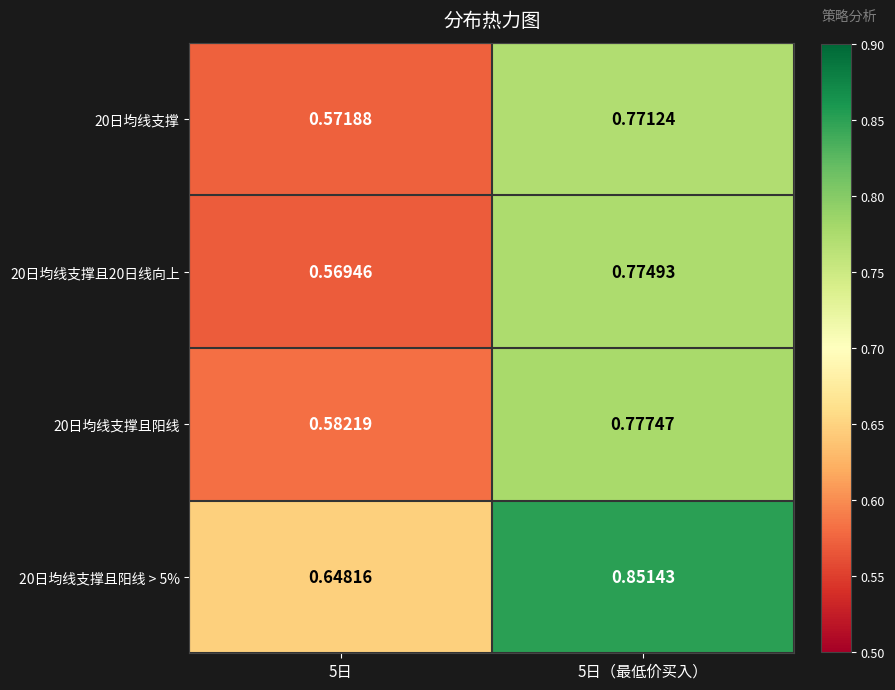

Is the value of 20日均线支撑 at 5日 greater than the value of 20日均线支撑且阳线 at 5日?

No